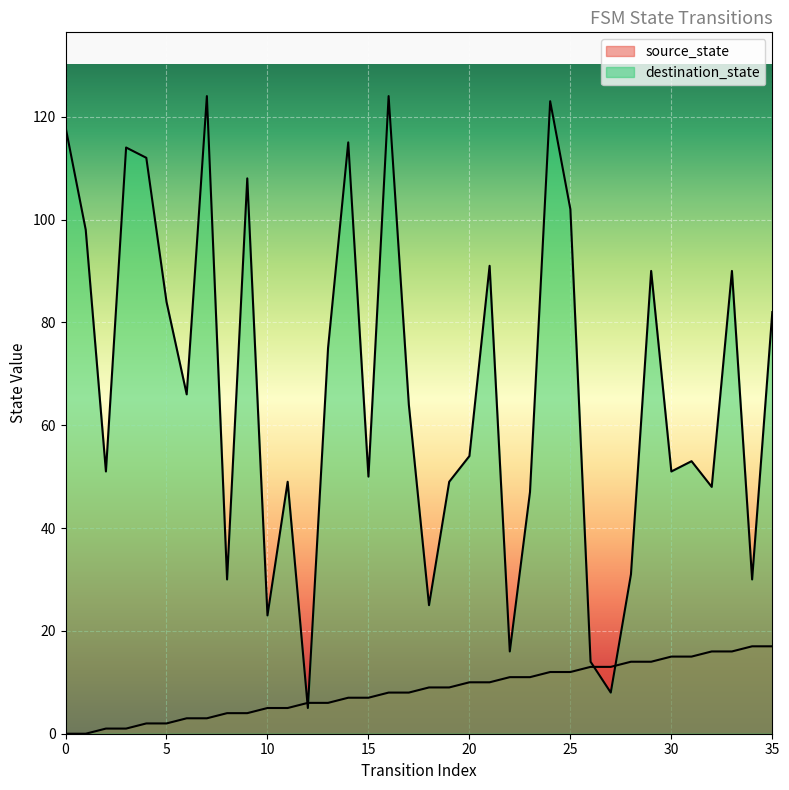

What is the difference between the destination_state values at 6 and 1?

32